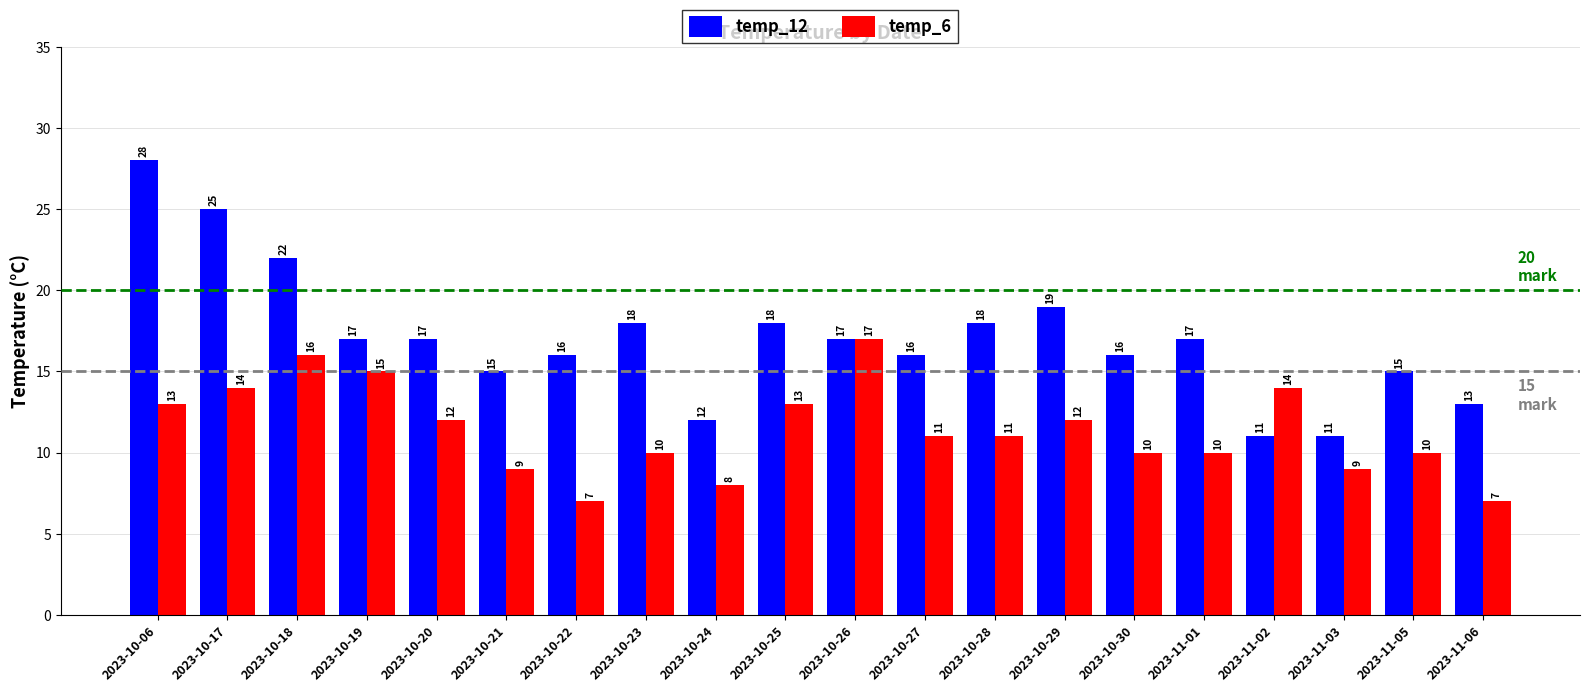

Reading left to right, extract all data points from this chart.

temp_12: 2023-10-06=28	2023-10-17=25	2023-10-18=22	2023-10-19=17	2023-10-20=17	2023-10-21=15	2023-10-22=16	2023-10-23=18	2023-10-24=12	2023-10-25=18	2023-10-26=17	2023-10-27=16	2023-10-28=18	2023-10-29=19	2023-10-30=16	2023-11-01=17	2023-11-02=11	2023-11-03=11	2023-11-05=15	2023-11-06=13
temp_6: 2023-10-06=13	2023-10-17=14	2023-10-18=16	2023-10-19=15	2023-10-20=12	2023-10-21=9	2023-10-22=7	2023-10-23=10	2023-10-24=8	2023-10-25=13	2023-10-26=17	2023-10-27=11	2023-10-28=11	2023-10-29=12	2023-10-30=10	2023-11-01=10	2023-11-02=14	2023-11-03=9	2023-11-05=10	2023-11-06=7